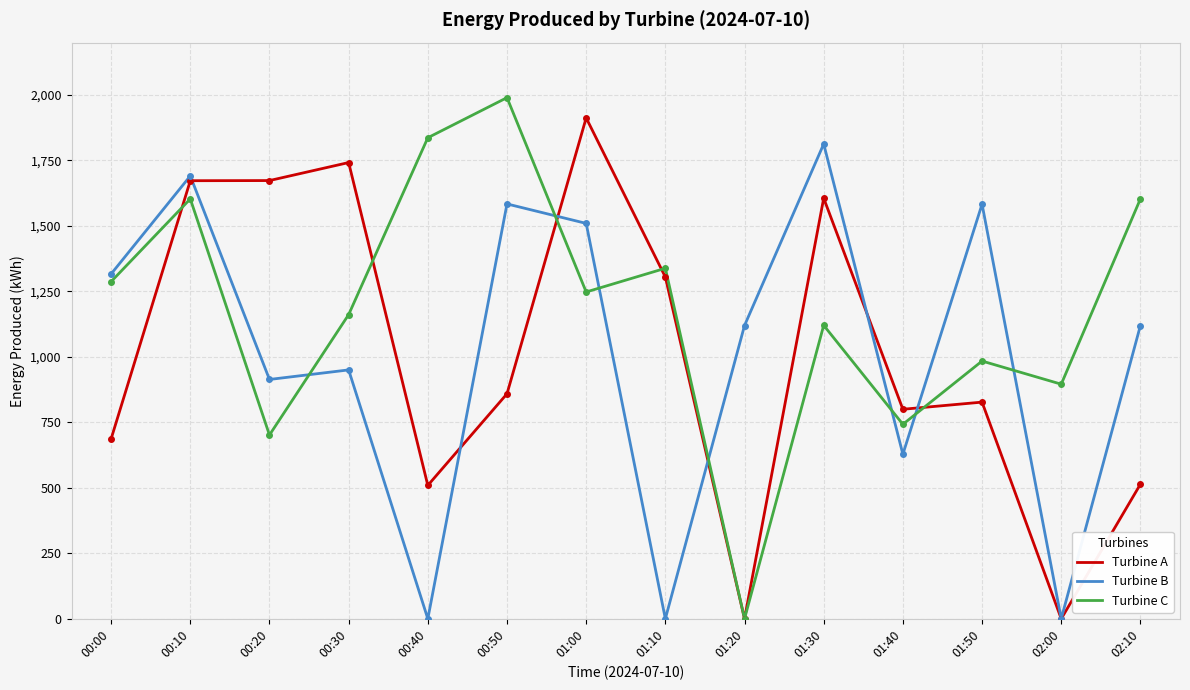

At 00:40, list the series in order from smallest to largest.

Turbine B, Turbine A, Turbine C